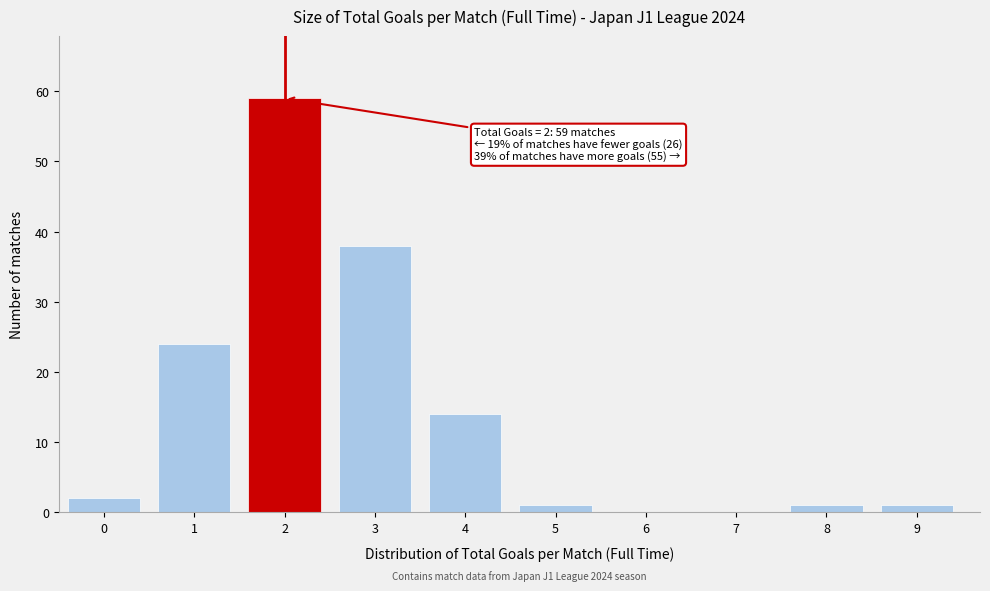

Reading left to right, transcribe all the data shown in this chart.

0=2	1=24	2=59	3=38	4=14	5=1	6=0	7=0	8=1	9=1